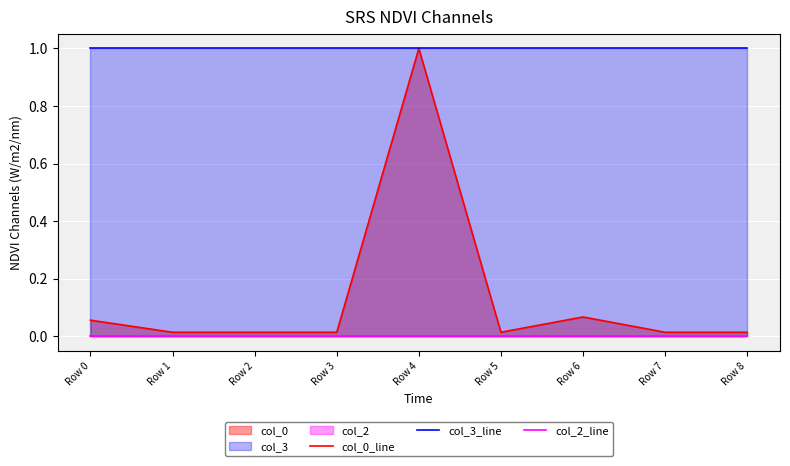

Reading left to right, transcribe all the data shown in this chart.

col_0_line: Row 0=0.1	Row 1=0.0	Row 2=0.0	Row 3=0.0	Row 4=1.0	Row 5=0.0	Row 6=0.1	Row 7=0.0	Row 8=0.0
col_3_line: Row 0=1.0	Row 1=1.0	Row 2=1.0	Row 3=1.0	Row 4=1.0	Row 5=1.0	Row 6=1.0	Row 7=1.0	Row 8=1.0
col_2_line: Row 0=0.0	Row 1=0.0	Row 2=0.0	Row 3=0.0	Row 4=0.0	Row 5=0.0	Row 6=0.0	Row 7=0.0	Row 8=0.0